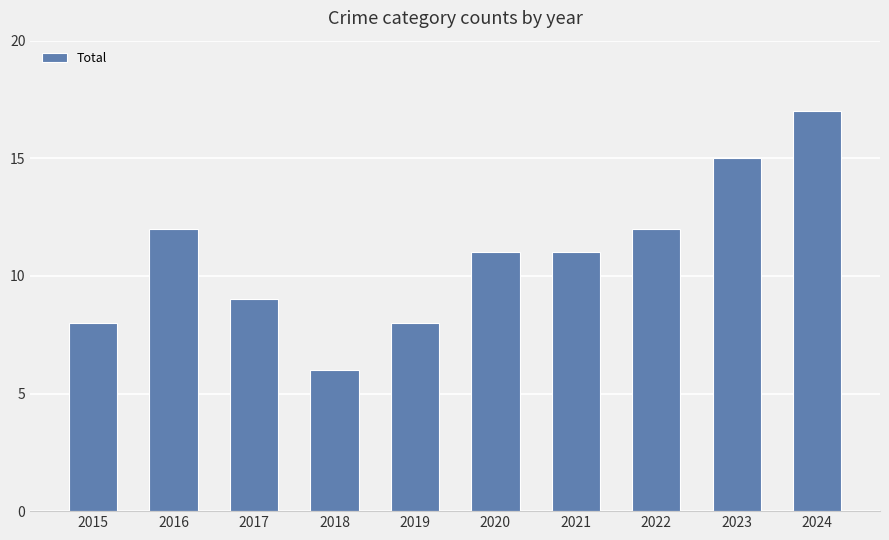

At which category does the chart reach its peak across all series?

2024